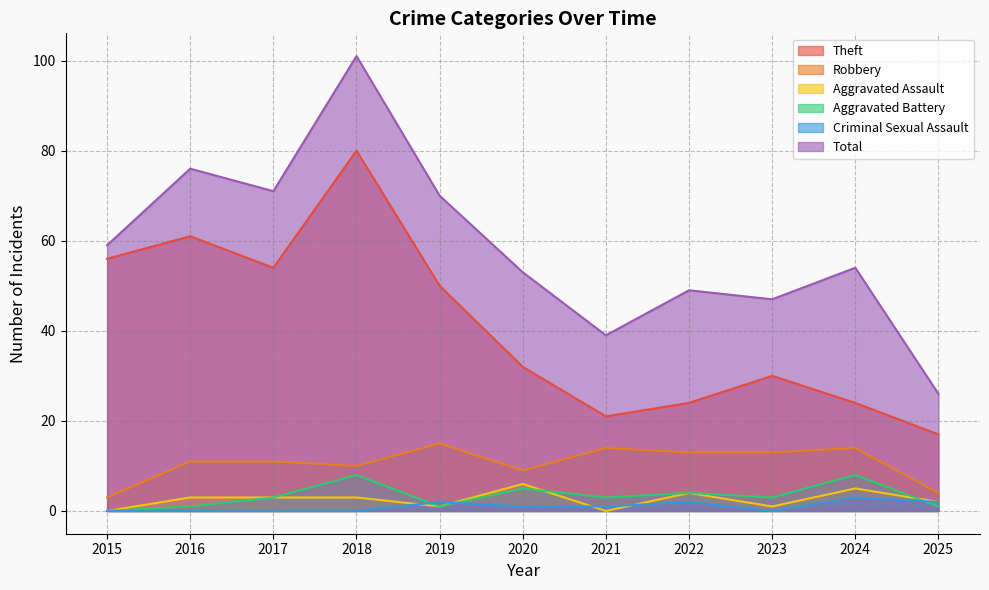

Is the value of Robbery at 2020 greater than the value of Criminal Sexual Assault at 2022?

Yes